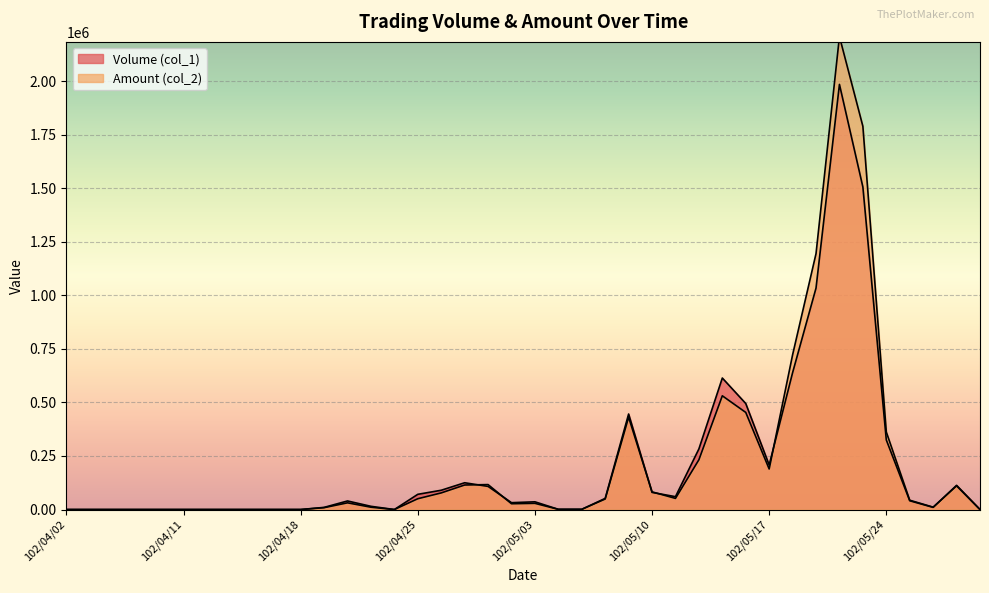

What is the average value of the Amount (col_2) series?

223266